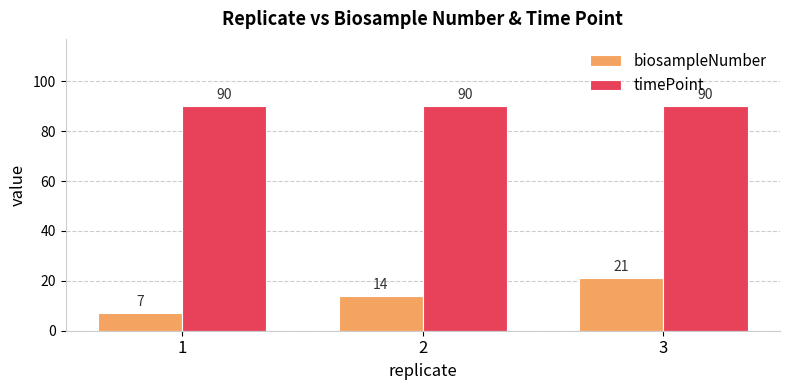

Does the chart contain any negative values?

No